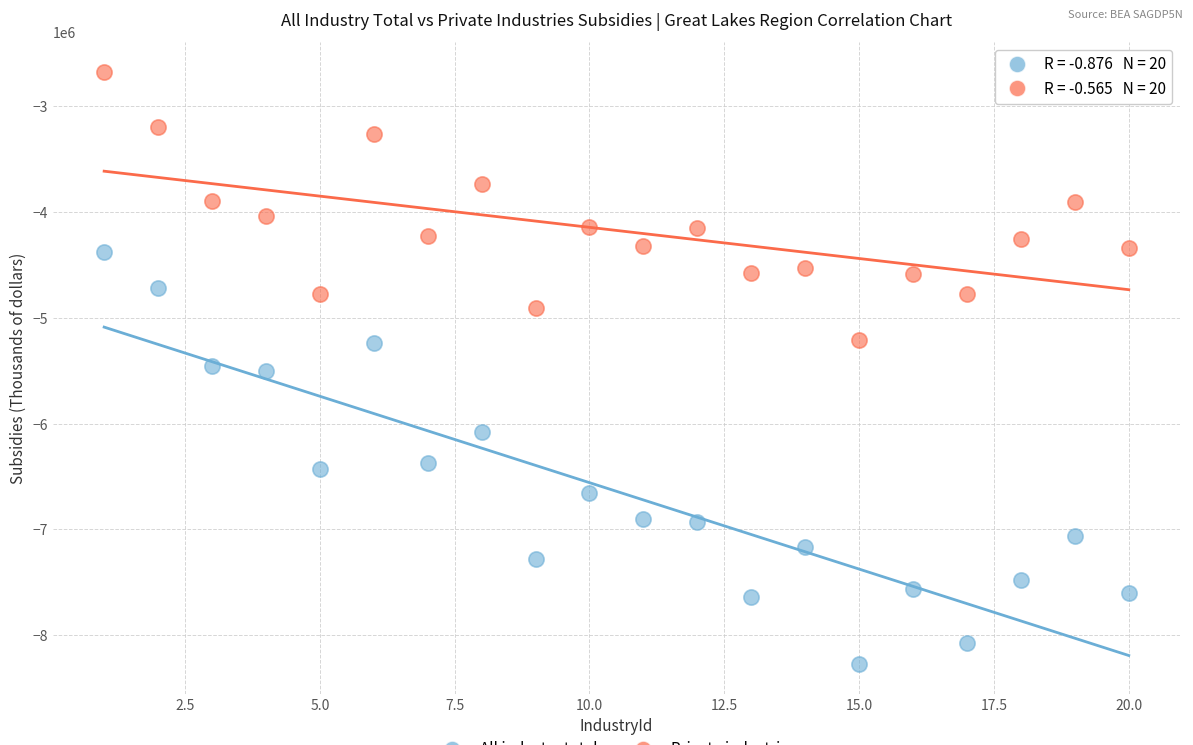

Across all data points, what is the range of X values (max minus min)?

19